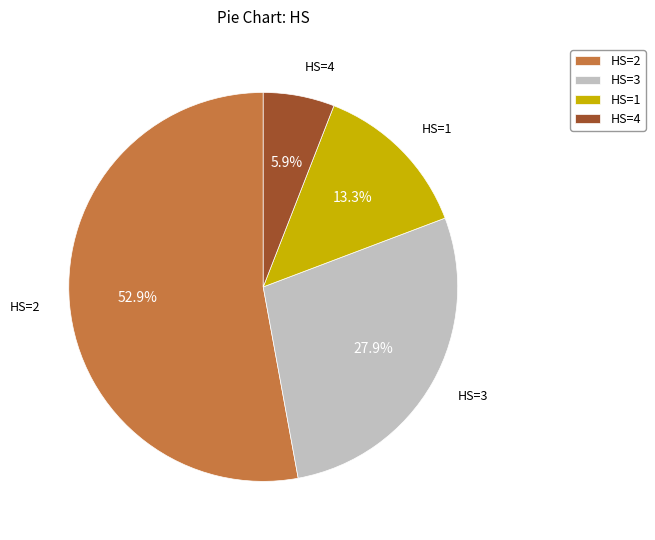

True or false: HS=4 accounts for 1% of the total.

False